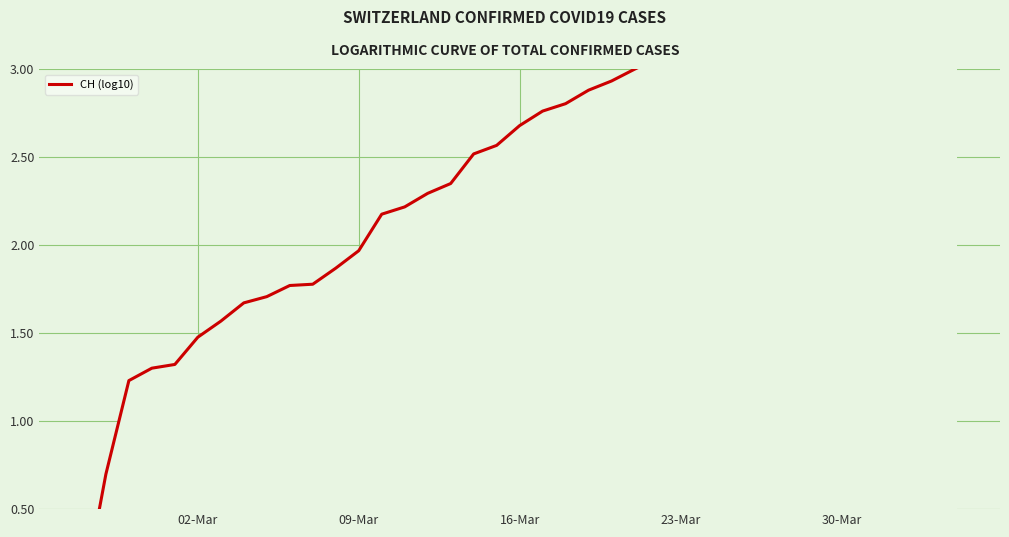

How many positive values are there?

38